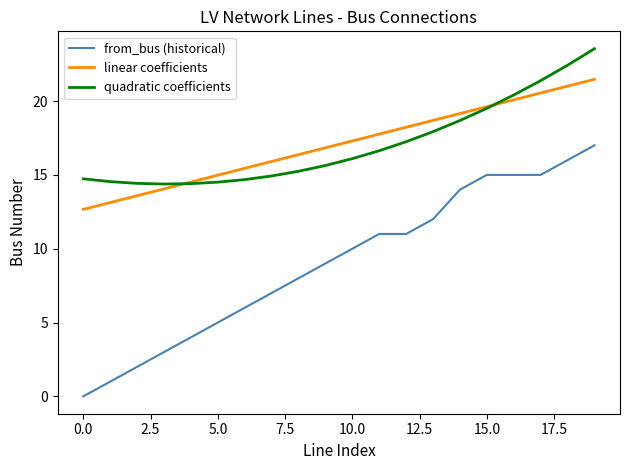

Does the chart display data point markers on the line(s)?

No